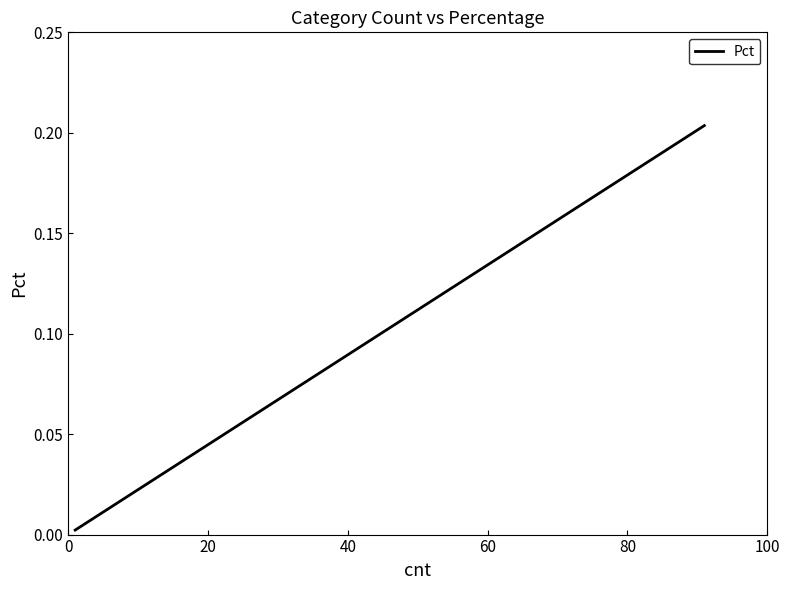

True or false: there are more than 1 points higher than both neighbors.

False